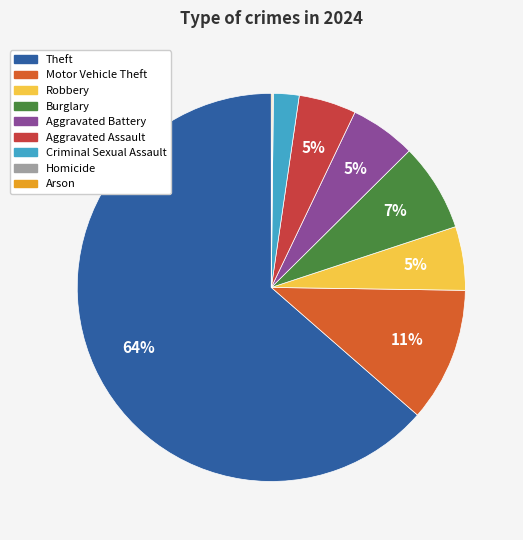

True or false: Robbery accounts for 1% of the total.

False